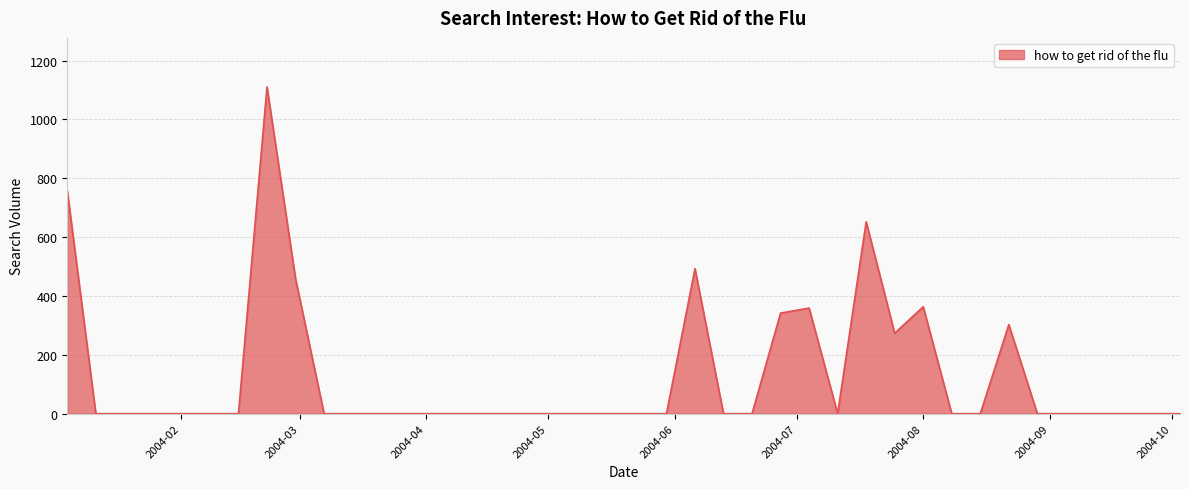

What is the difference between the maximum and minimum values?

1110.3